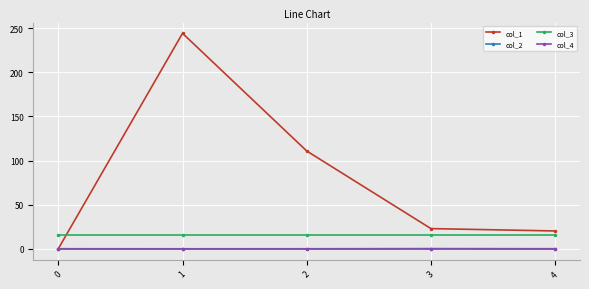

Which series changed the most between 1 and 2?

col_1